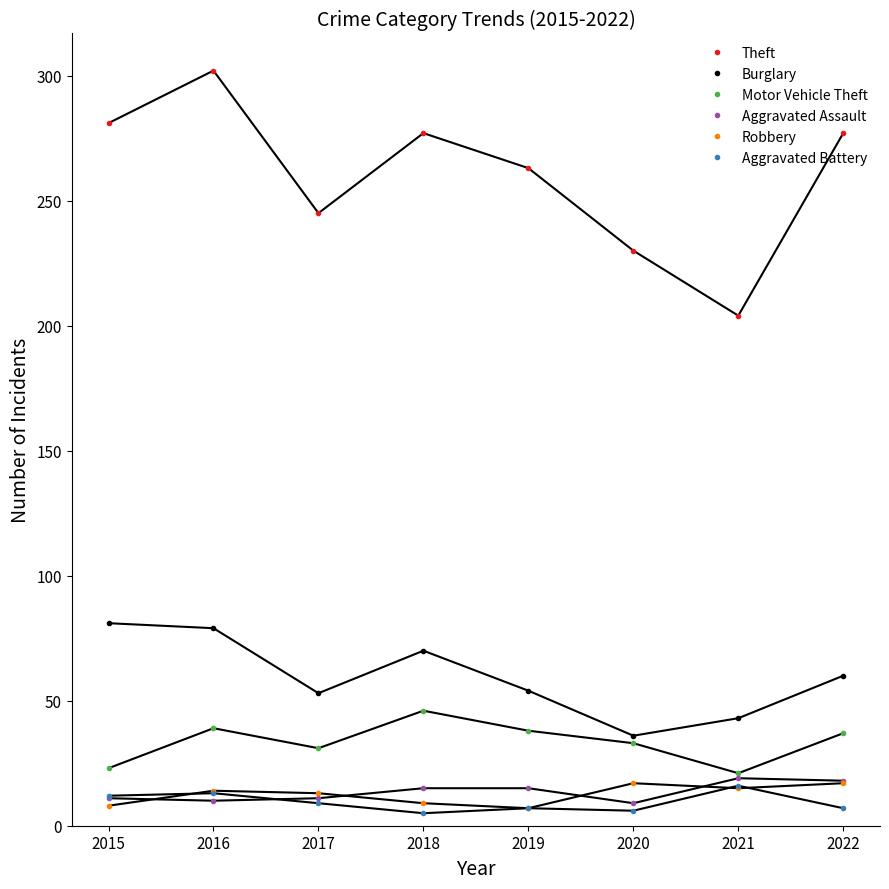

What is the total value across all series at 2021?

318